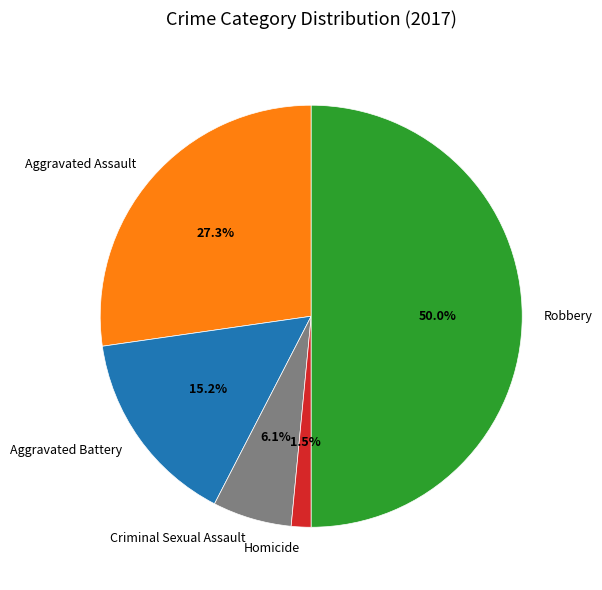

Approximately how many times larger is the value at Homicide compared to Aggravated Battery?

0.1